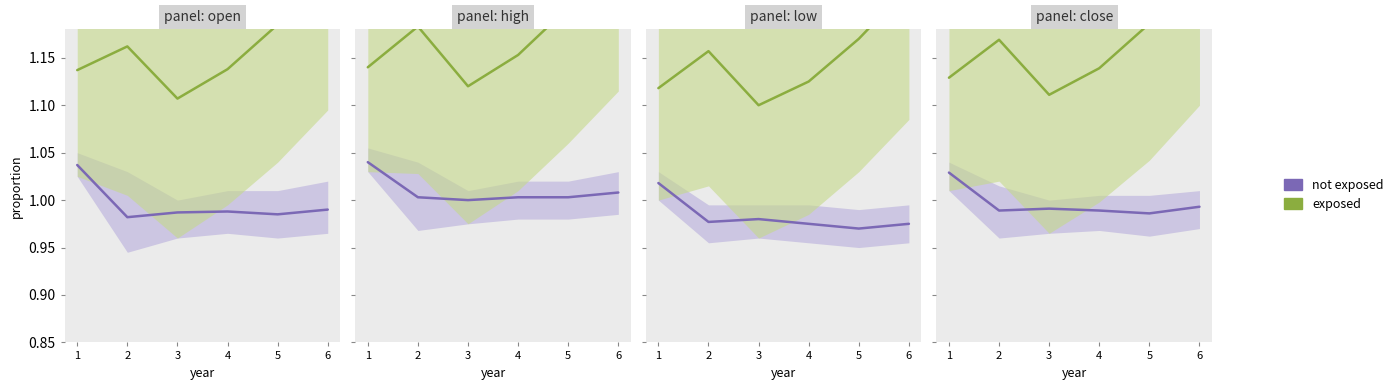

What is the highest value of the not exposed series?

1.0